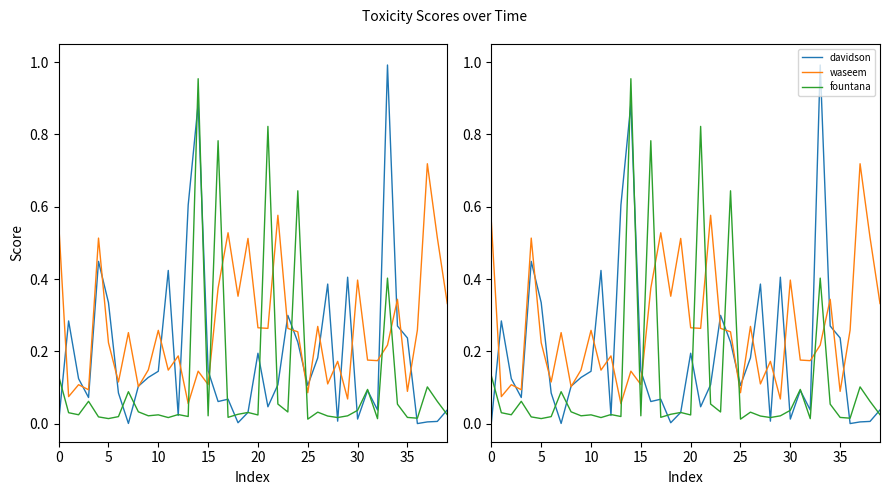

What is the difference between the maximum and minimum values in the davidson series?

1.0